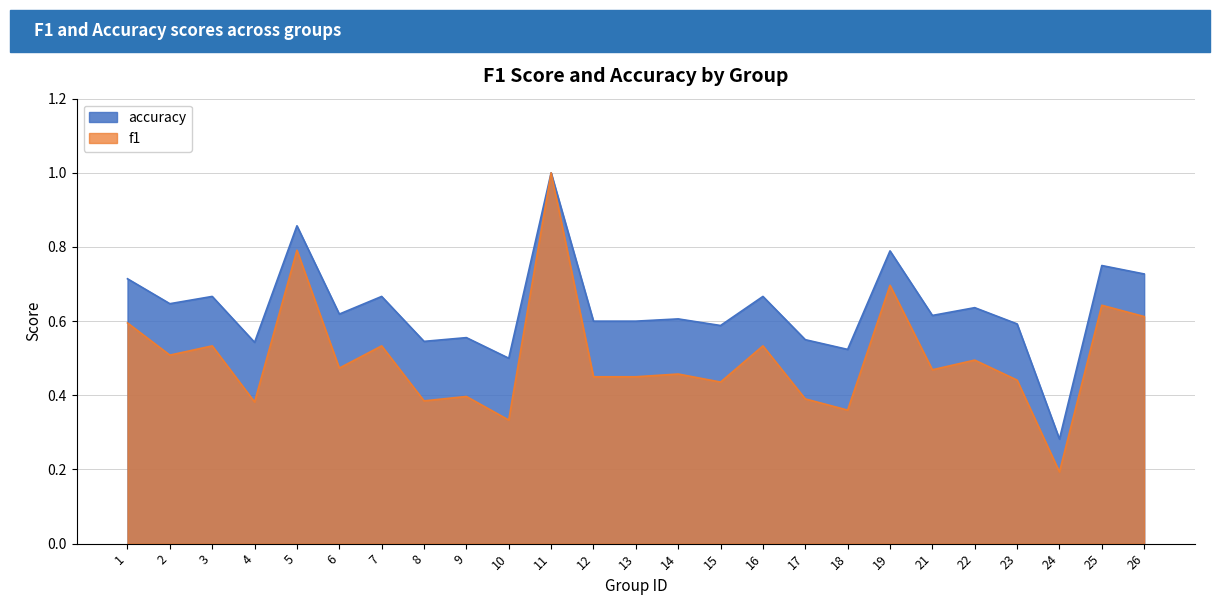

Rank the series by their maximum value, from highest to lowest.

f1, accuracy